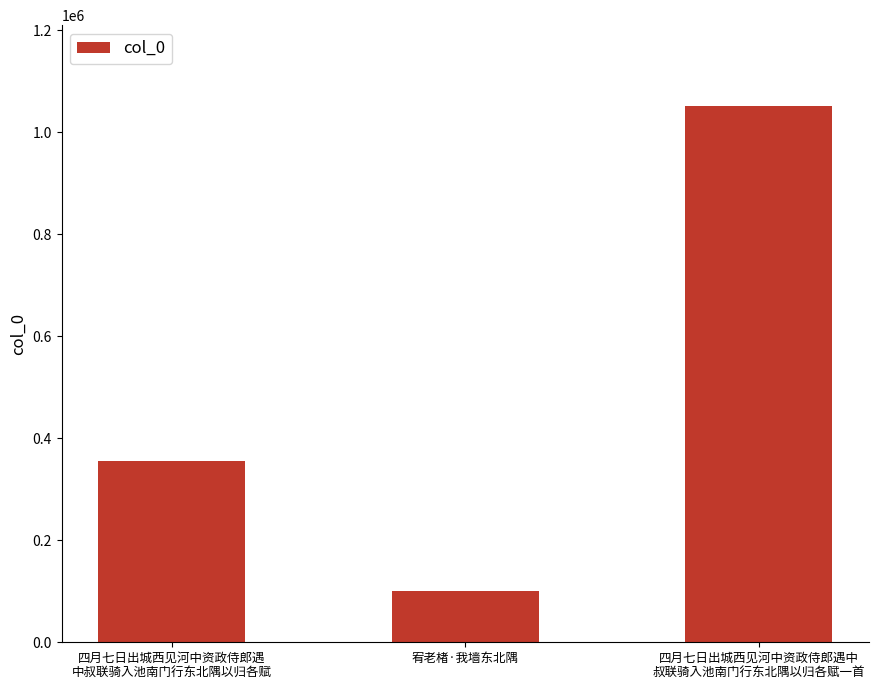

The value at 宥老楮·我墙东北隅 is 162278. True or false?

False